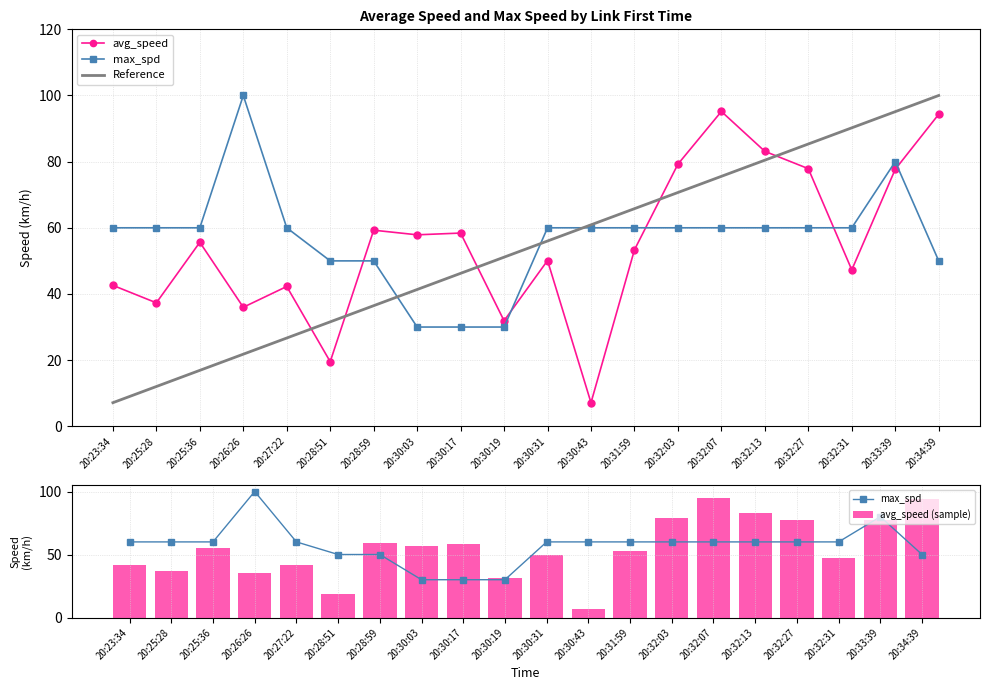

Rank the series at 20:30:17 from lowest to highest value.

max_spd, Reference, avg_speed (sample), avg_speed